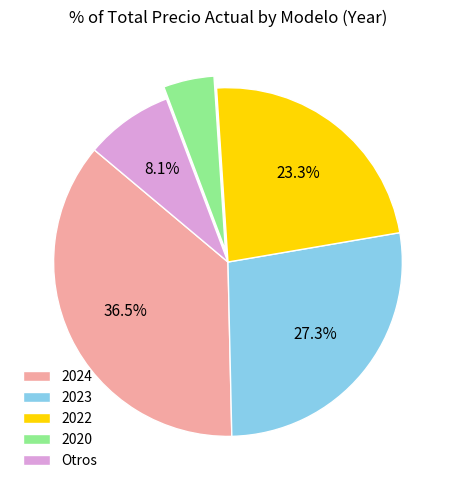

To the nearest percent, what is the difference between the largest and smallest slice percentages?

32%